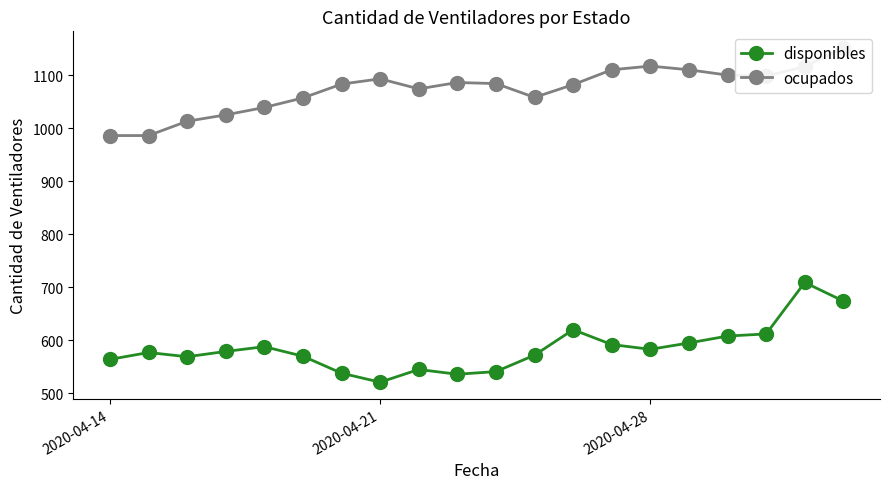

True or false: disponibles has more than 2 points higher than both neighbors.

True